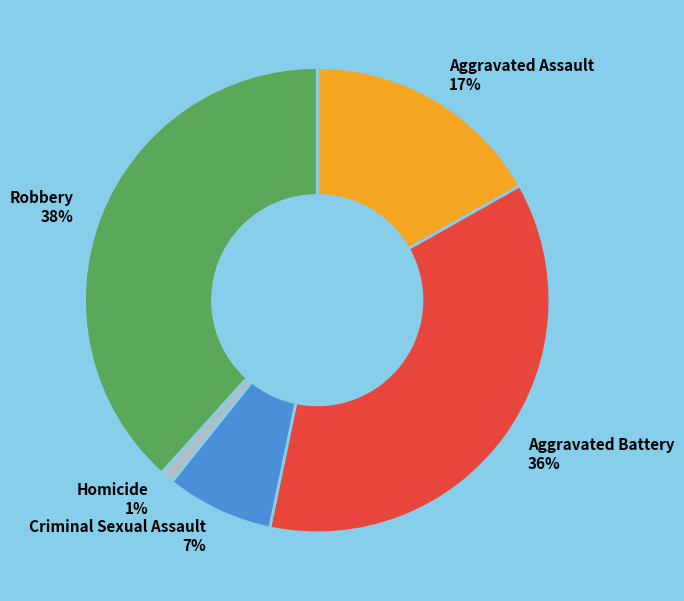

To the nearest percent, what is the average slice percentage?

20%